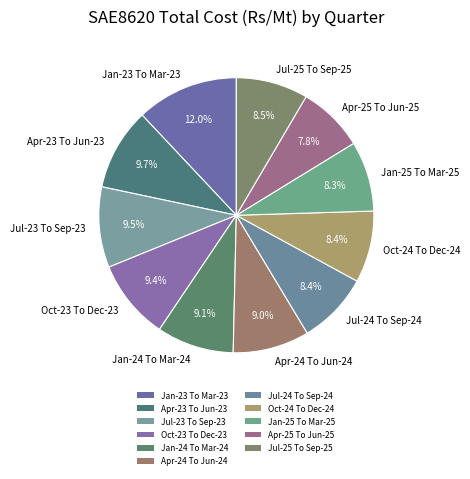

Is it true that Oct-24 To Dec-24 is 19% of the pie?

False